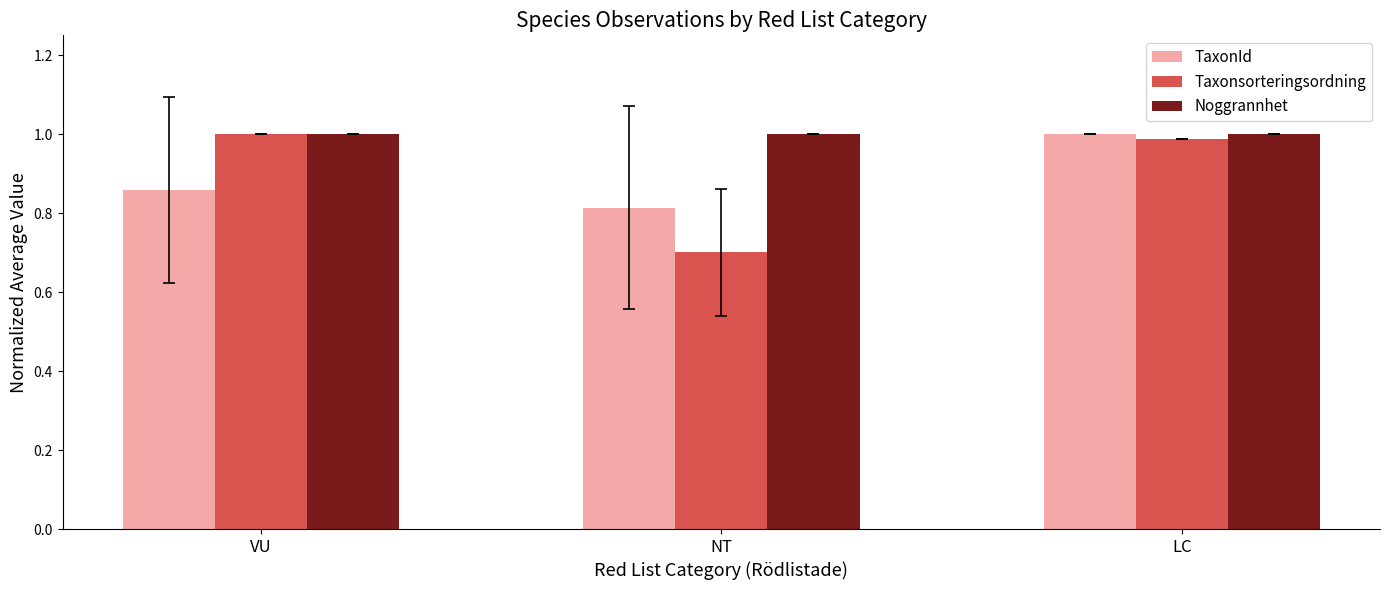

At which label does Taxonsorteringsordning reach its peak?

VU